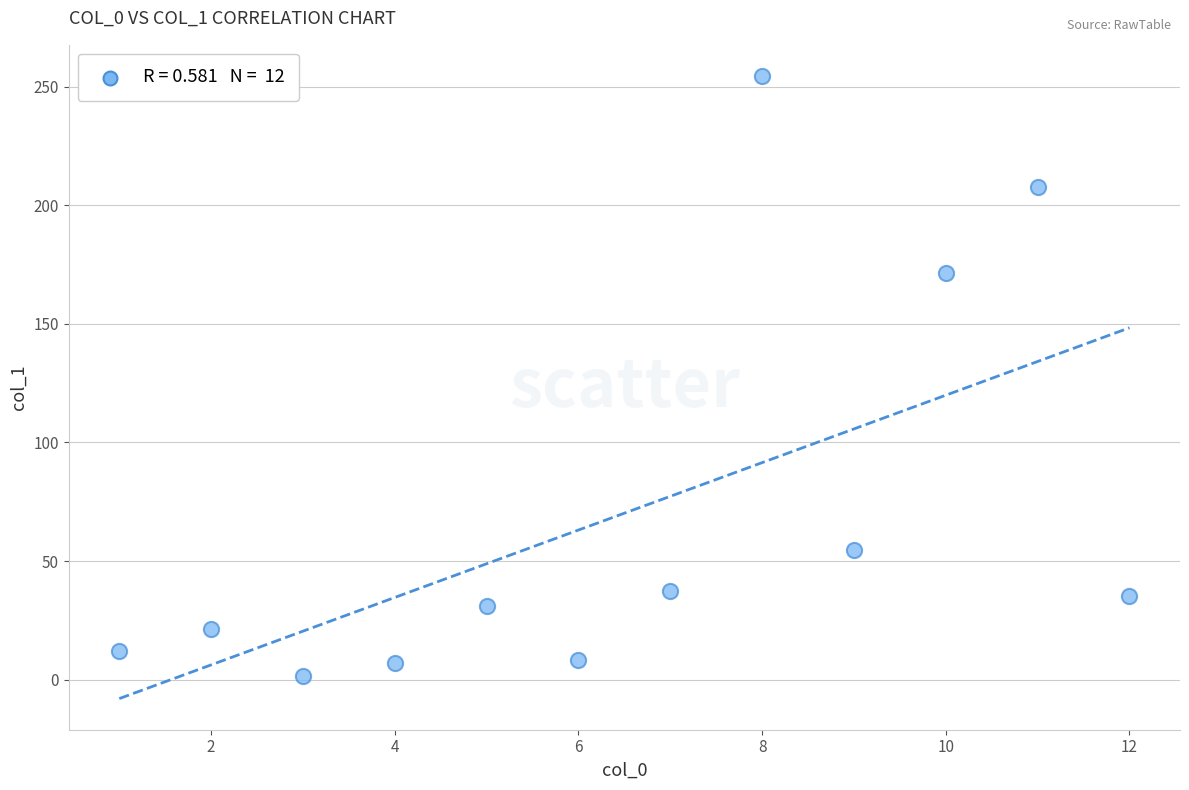

What is the average X value?

6.5